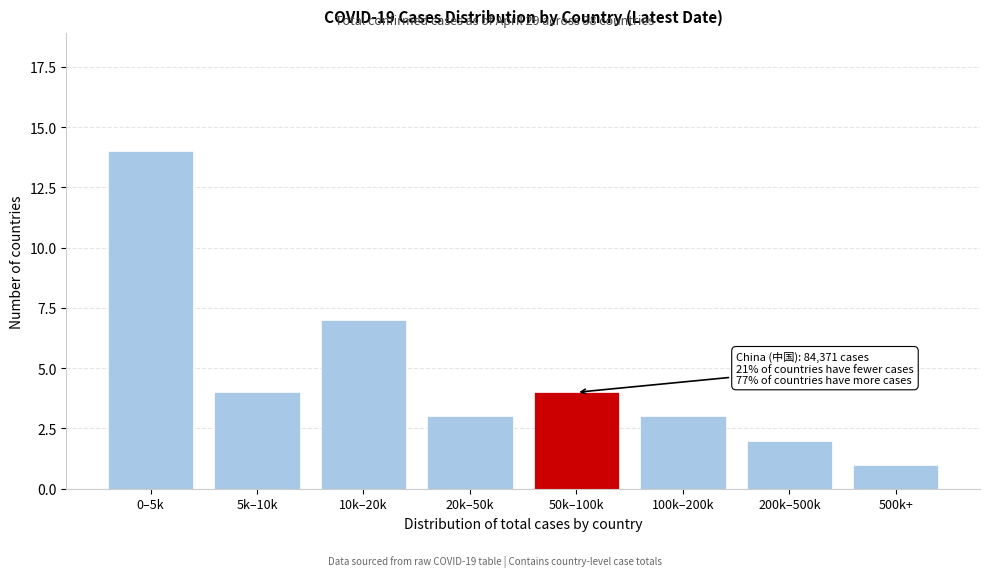

Reading right to left, extract all data points from this chart.

1	2	3	4	3	7	4	14